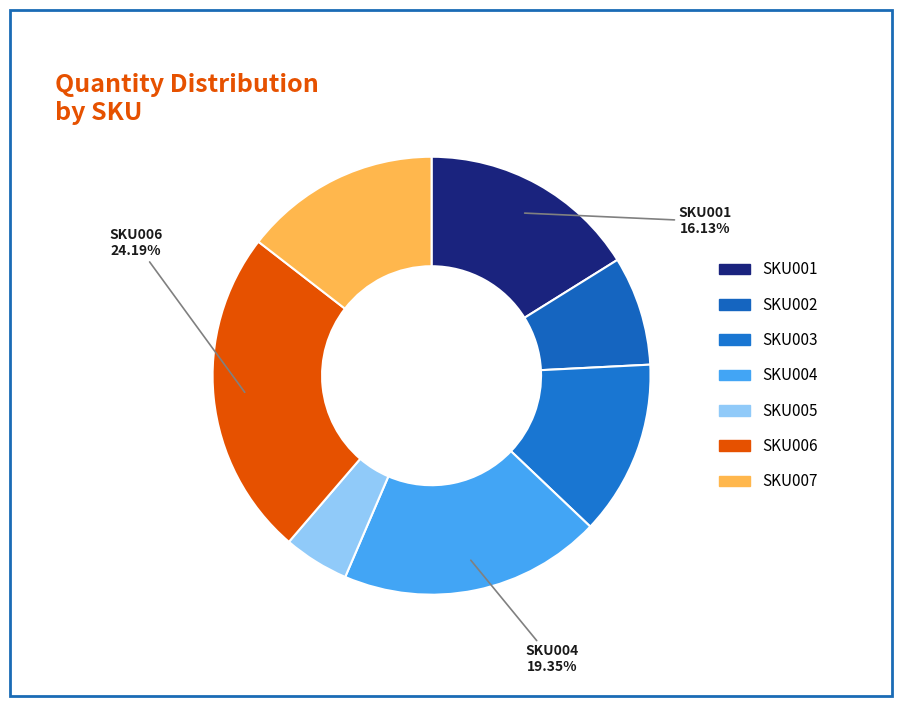

True or false: SKU004 accounts for 31% of the total.

False